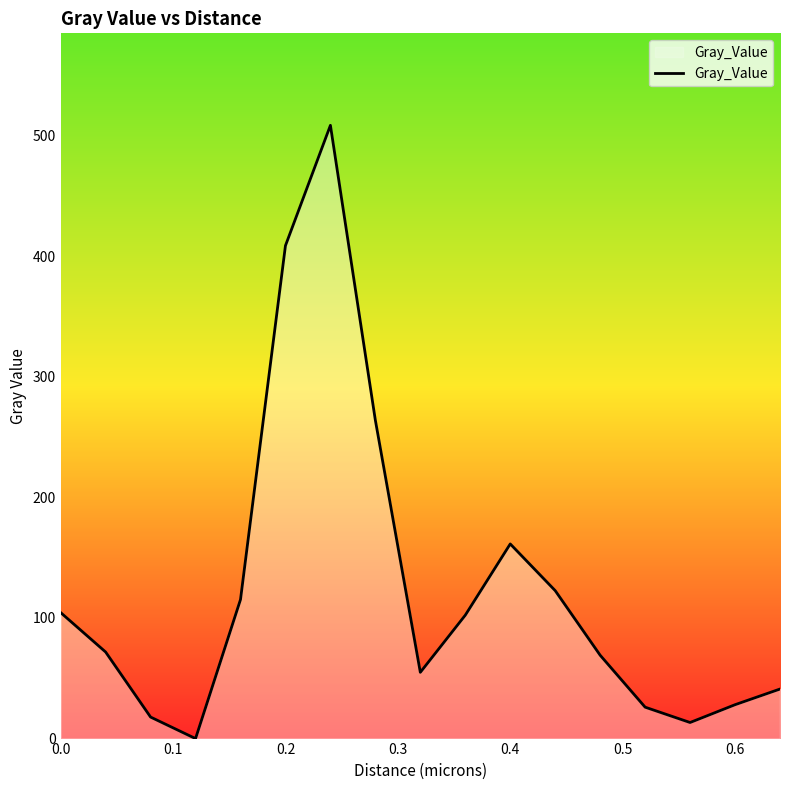

What is the maximum value shown in the chart?

508.5